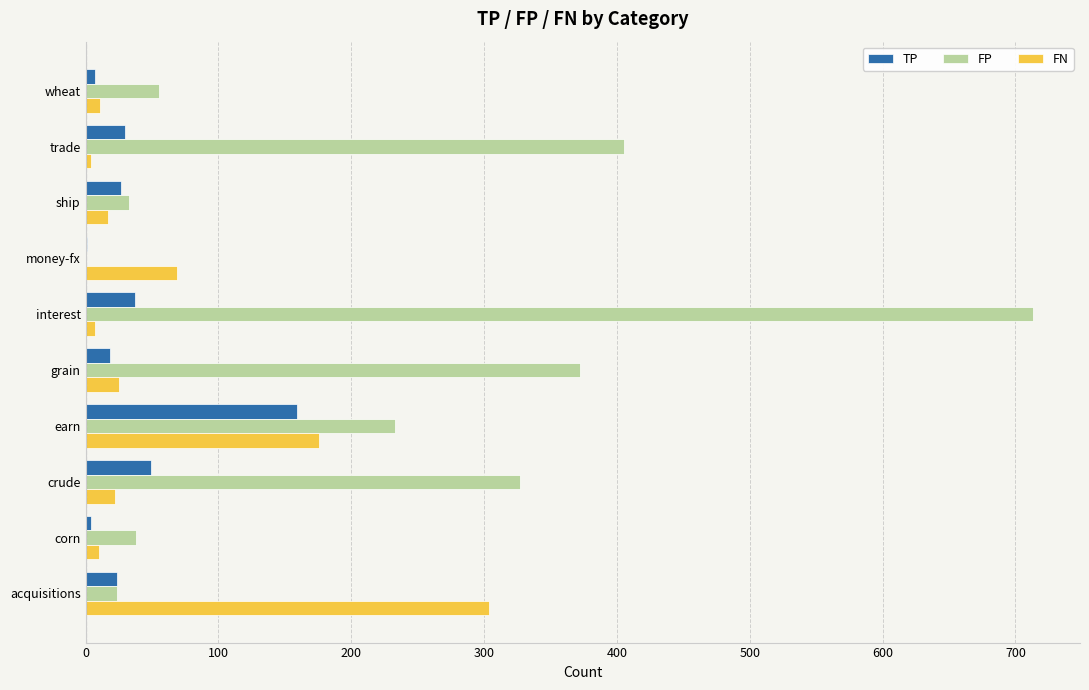

What is the maximum value shown in the chart?

713